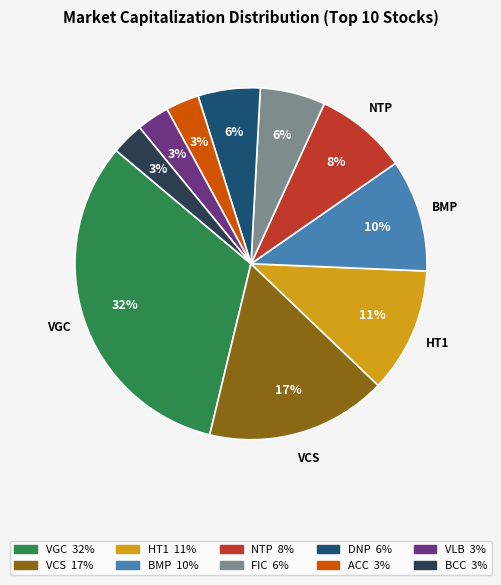

How many segments does this pie chart have?

10